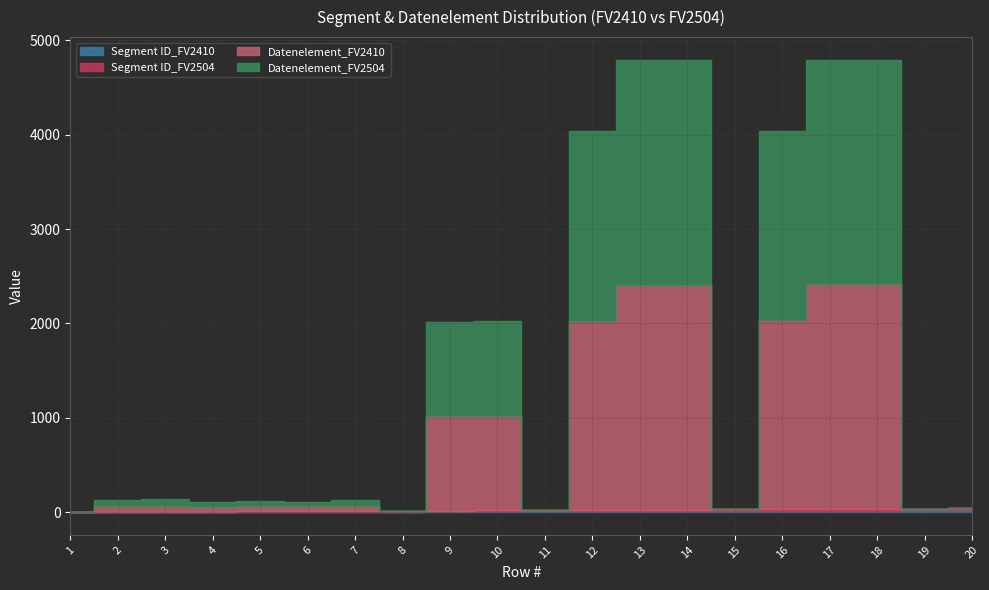

At which label does Datenelement_FV2504 reach its peak?

13